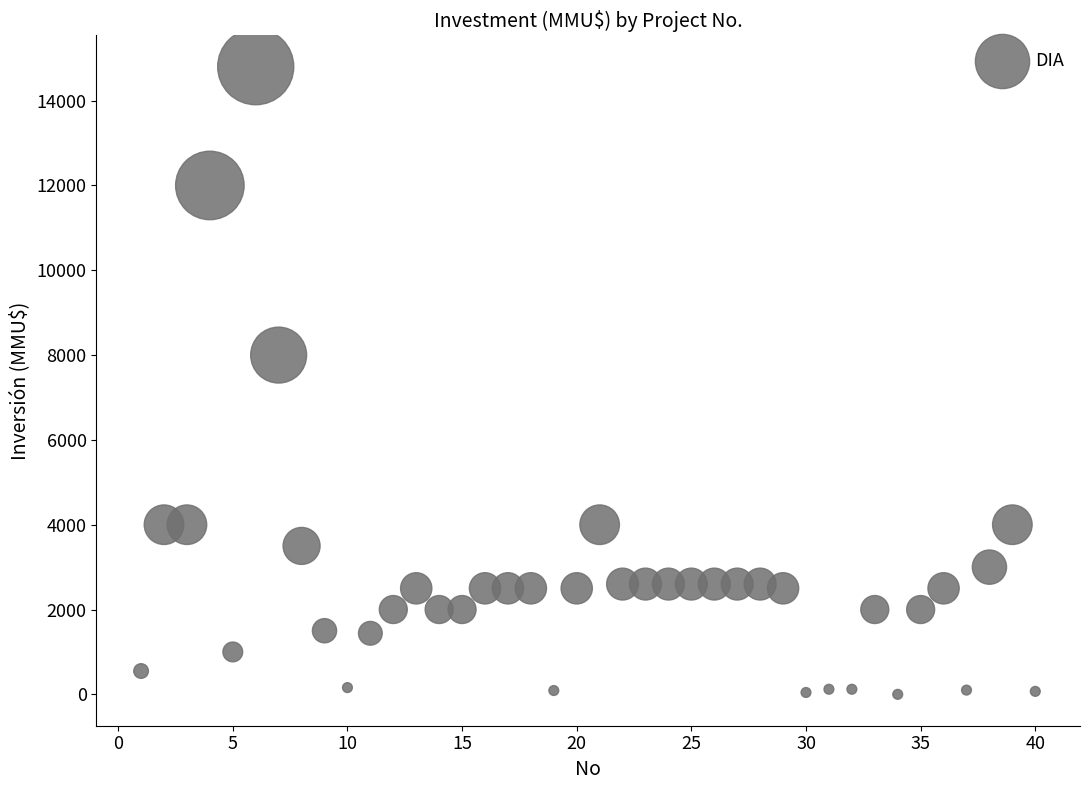

What is the range of X values (max minus min)?

39